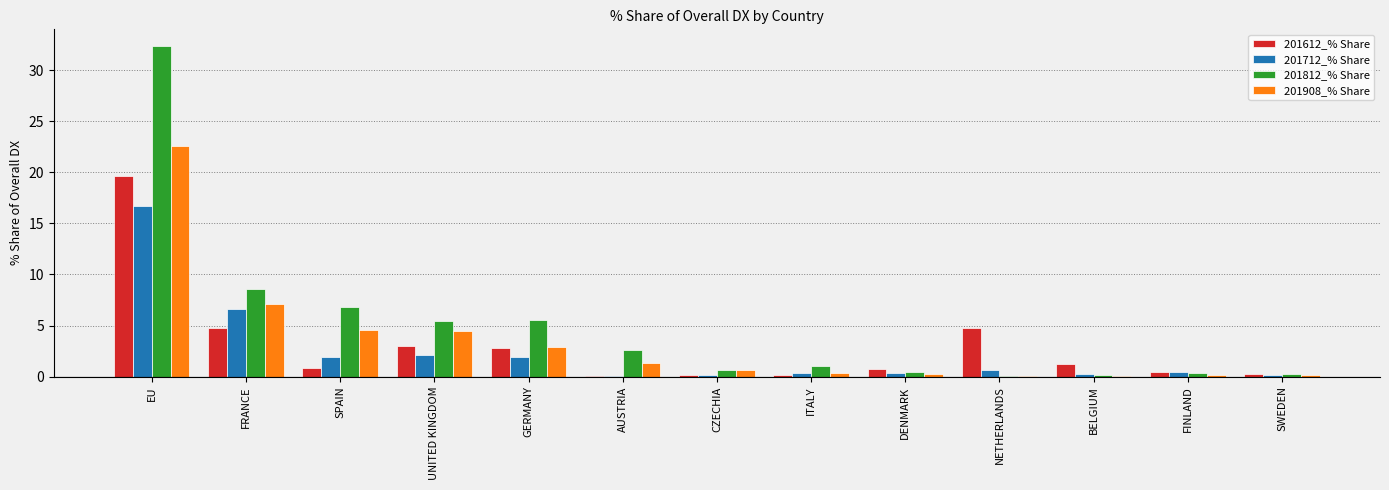

Where is 201908_% Share nearest to the value 11?

FRANCE